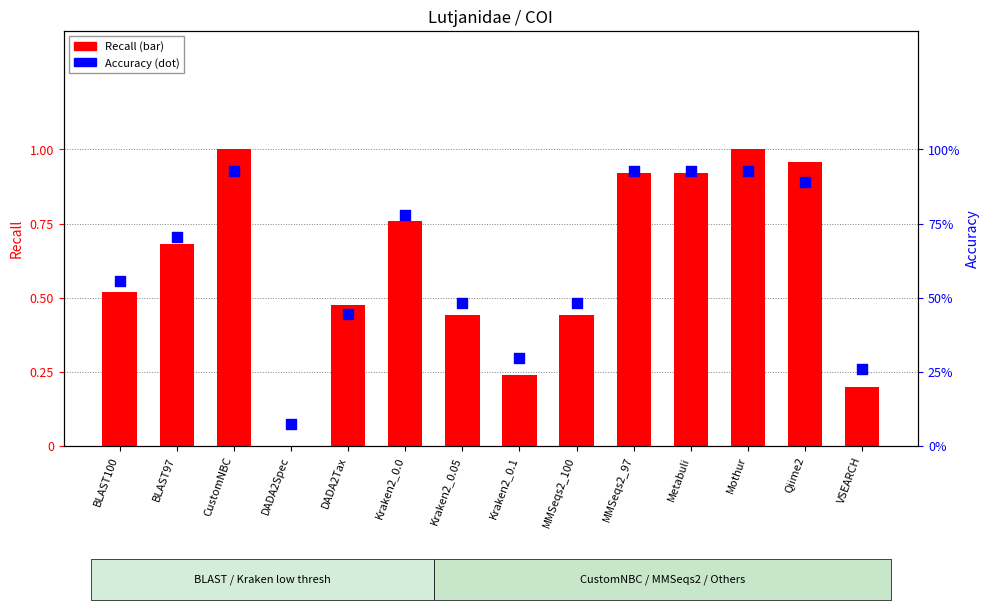

At which category is the sum across all series the highest?

CustomNBC